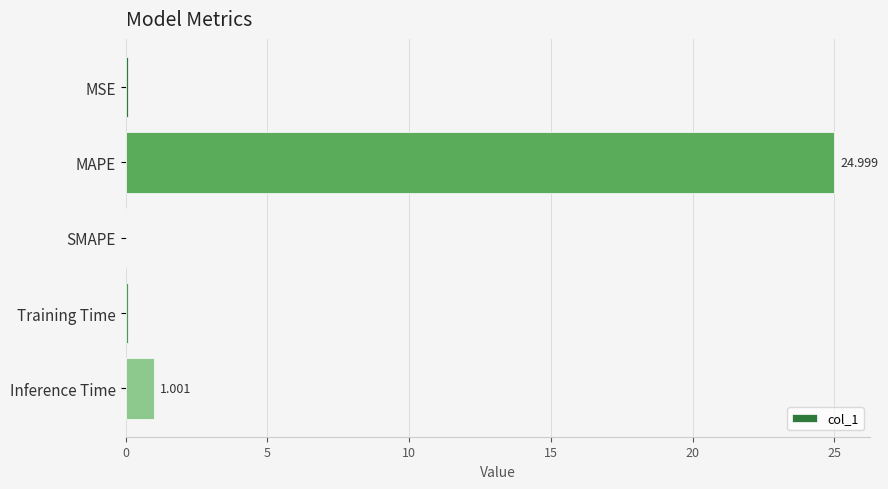

What is the average value?

5.2